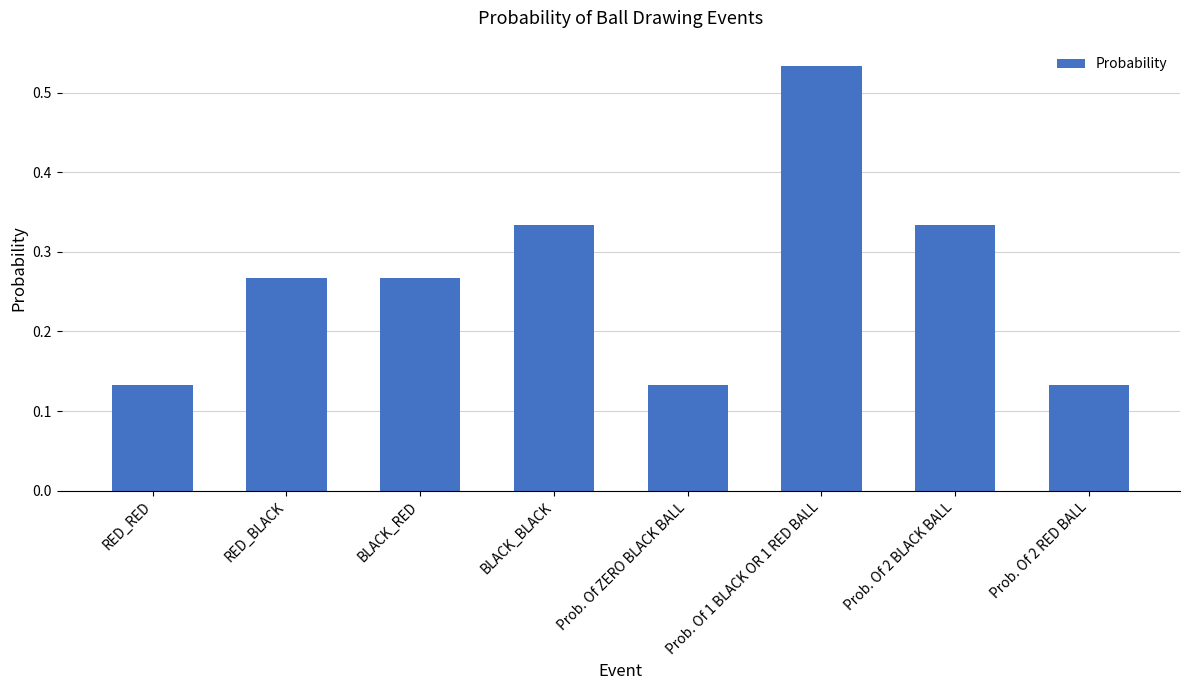

What is the label of the 7th bar from the left?

Prob. Of 2 BLACK BALL